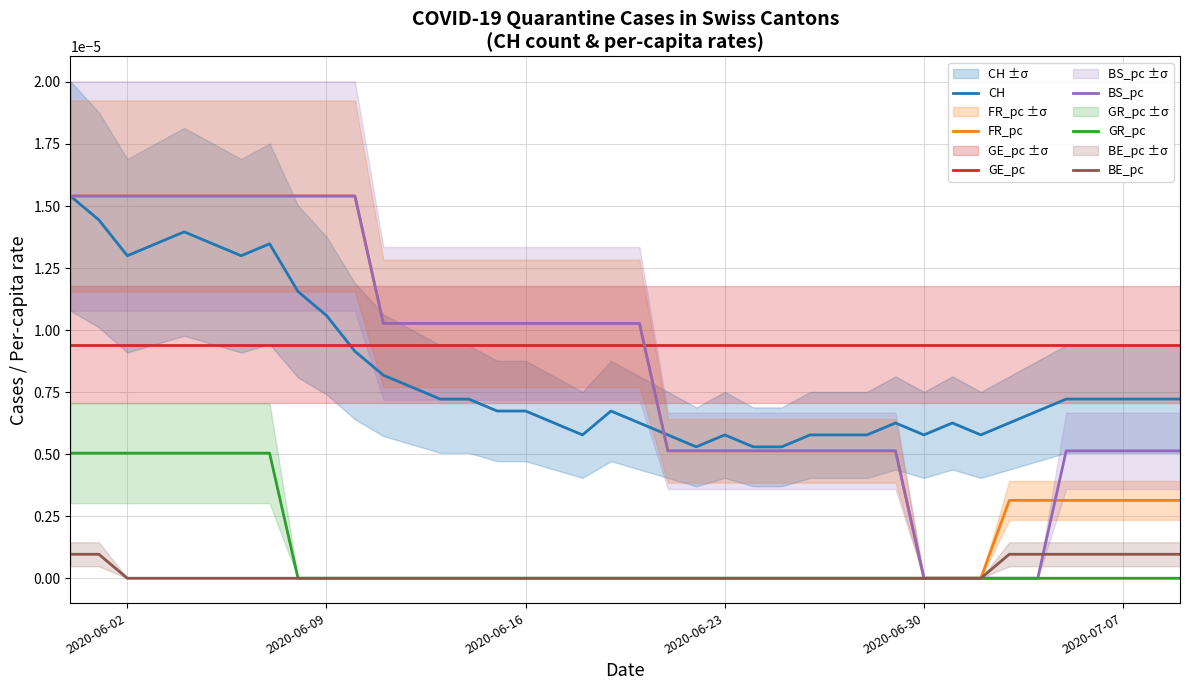

True or false: CH and BE_pc intersect in this chart.

False